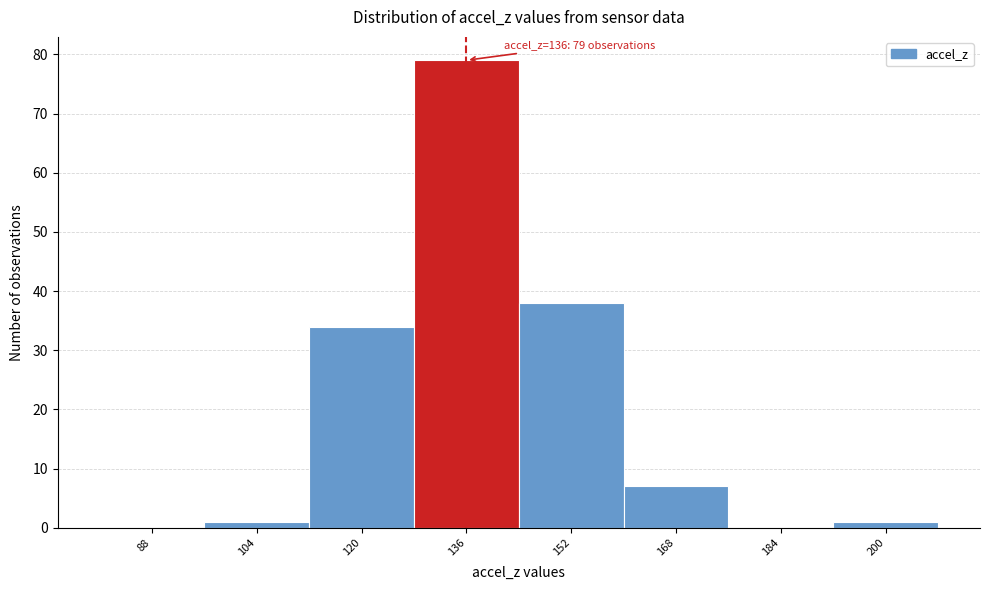

Over which range of the x-axis is the bar tallest?

128 to 144